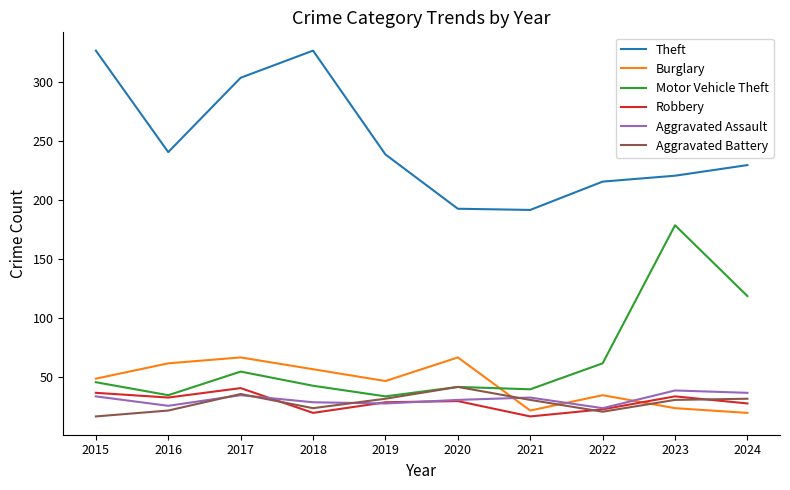

At which label is Motor Vehicle Theft closest to 106?

2024